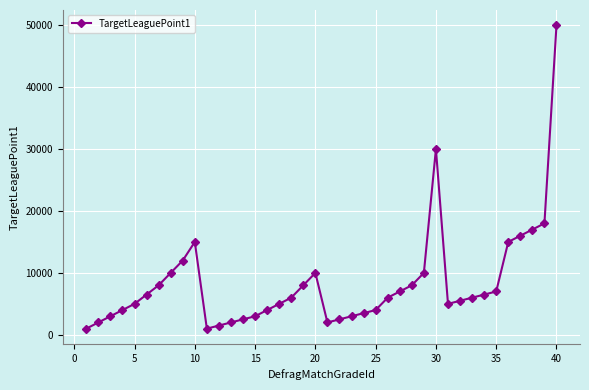

True or false: there are more than 1 points higher than both neighbors.

True